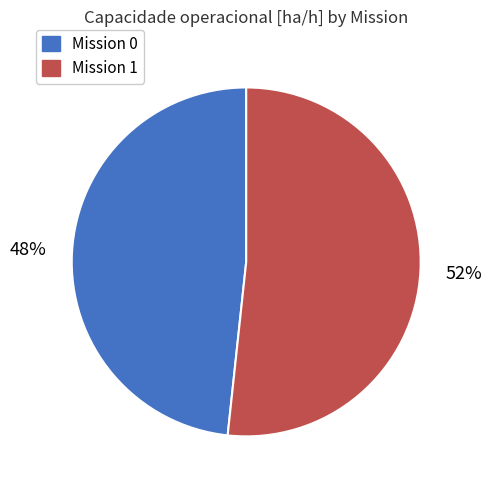

Approximately how many times larger is the value at Mission 1 compared to Mission 0?

1.1